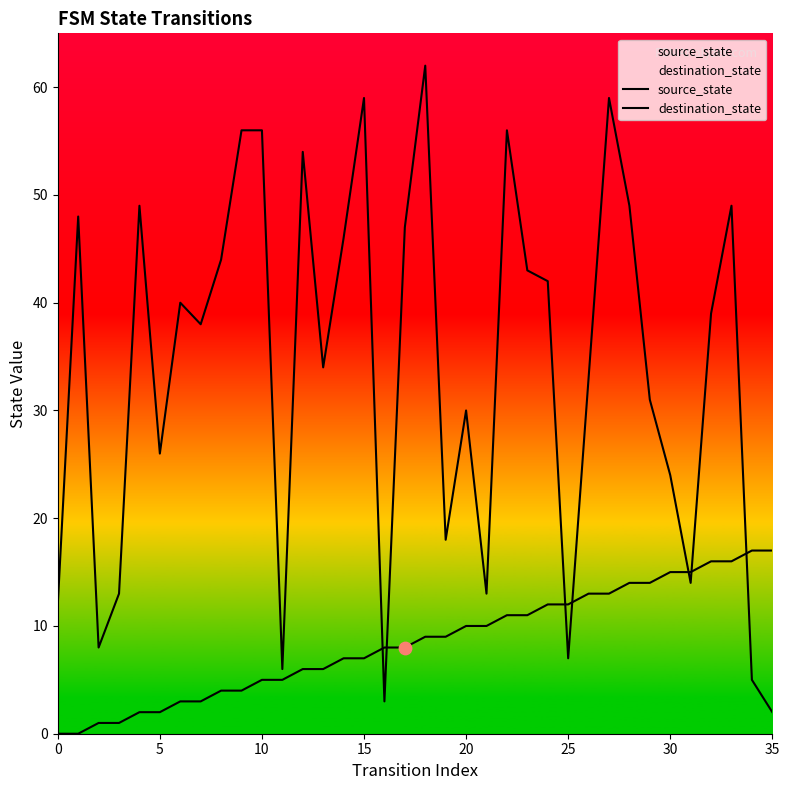

Which series has the largest total across all categories?

destination_state